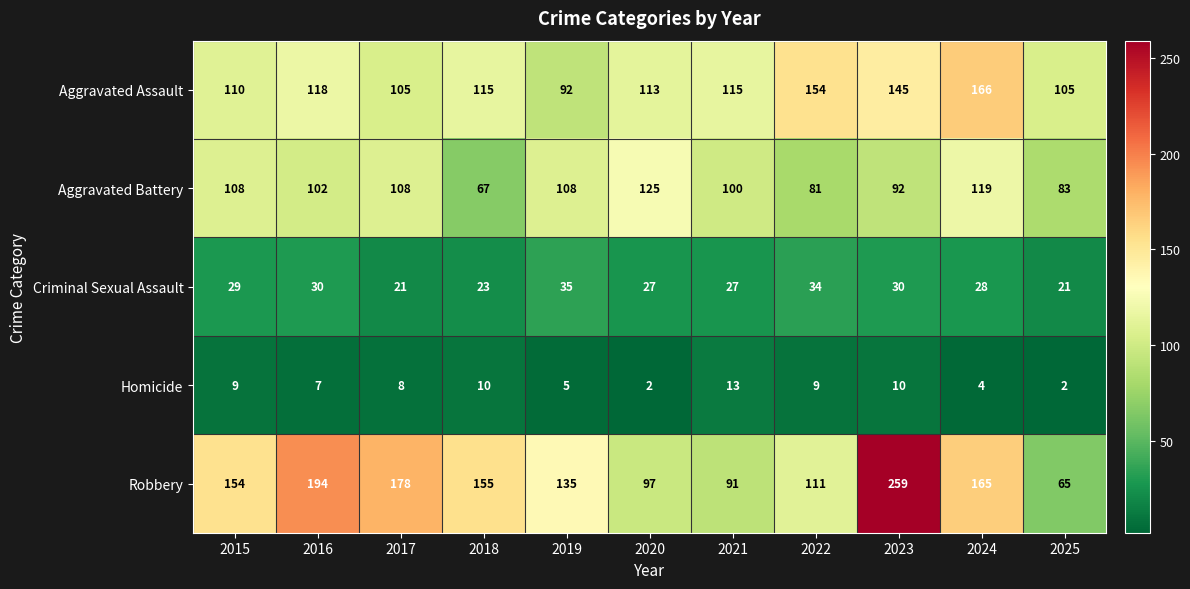

At which label does Aggravated Assault first exceed 115?

2016